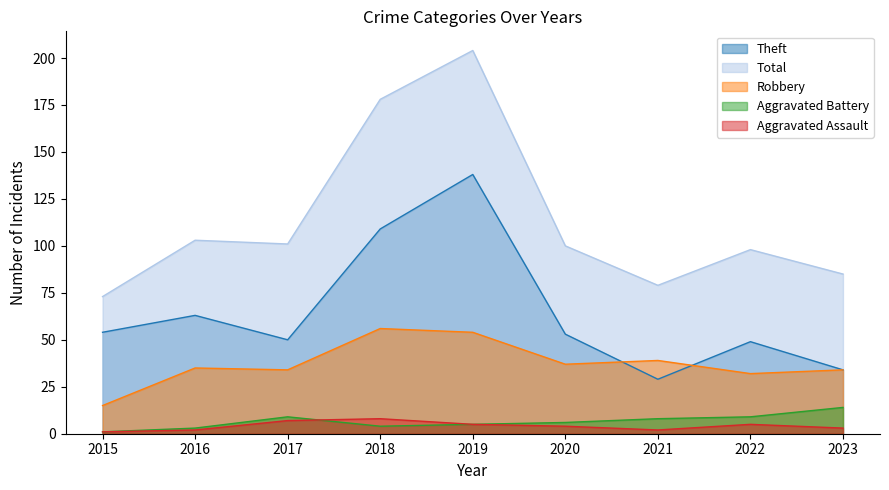

At which category is the sum across all series the highest?

2019